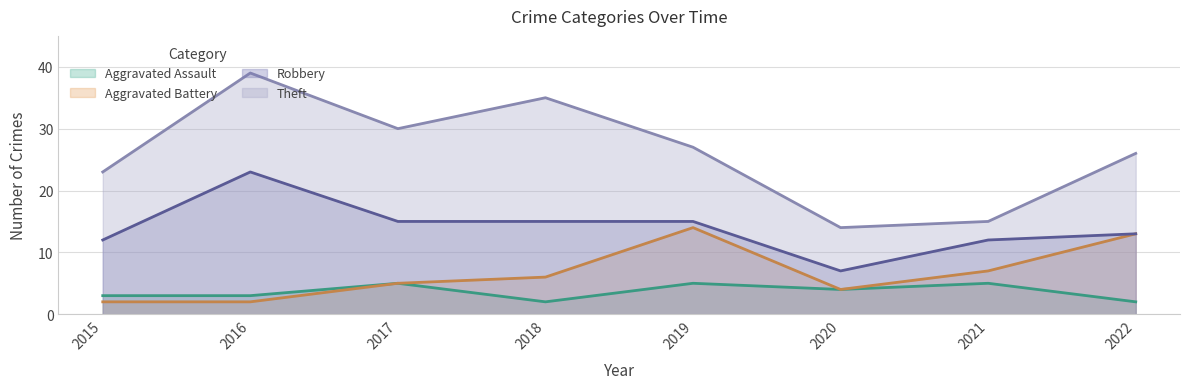

What is the average value of the Aggravated Battery series?

7